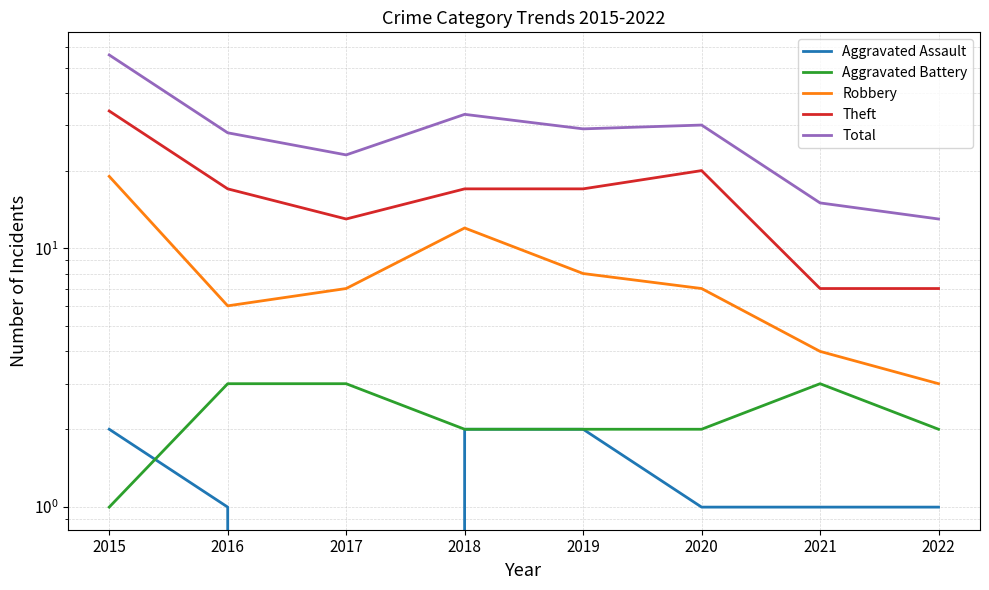

What is the value of the Aggravated Assault point at the 1st from the left?

2